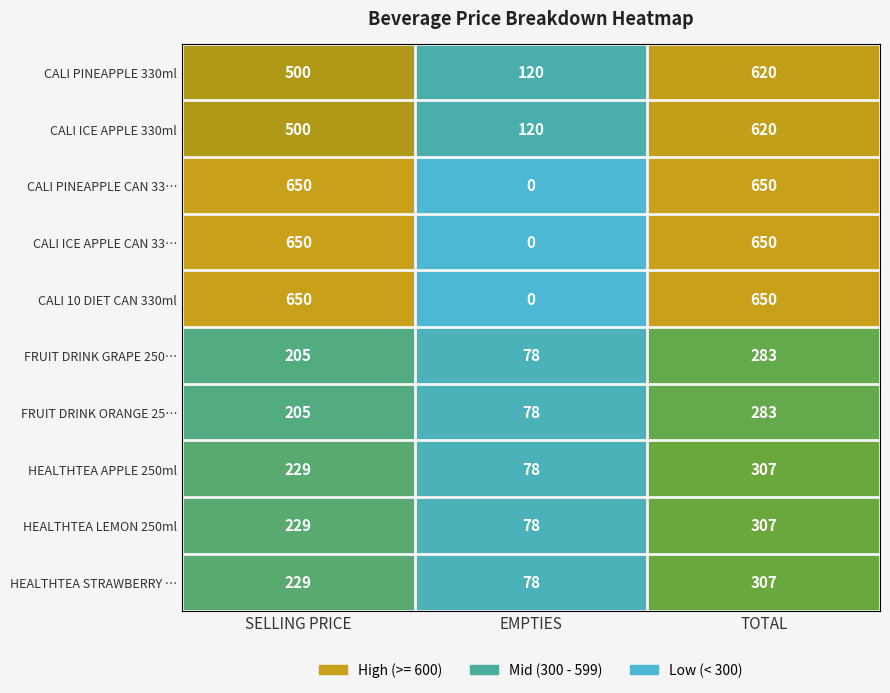

What is the spread (max minus min) of values at SELLING PRICE?

445